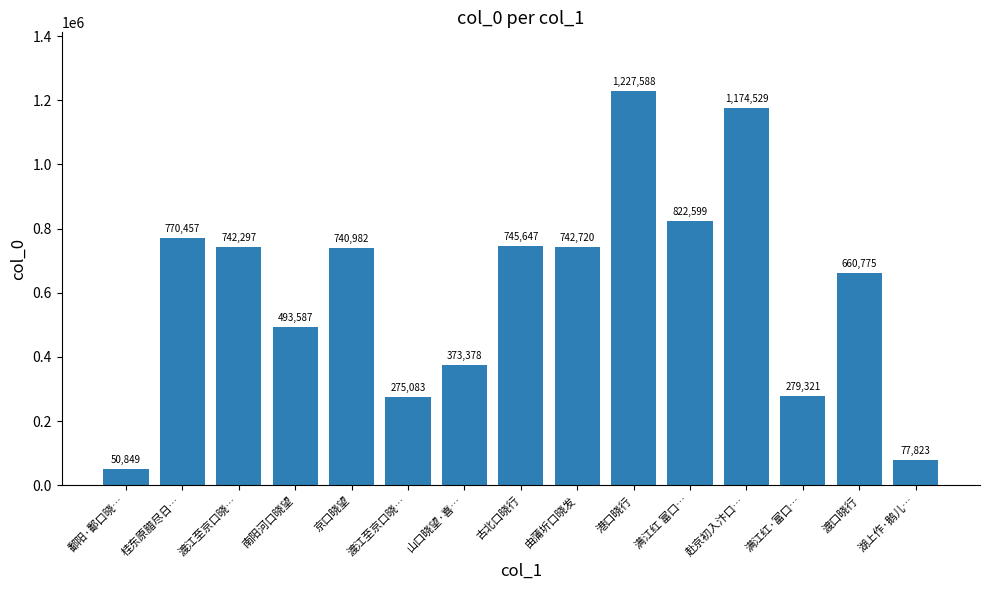

Reading right to left, transcribe all the data shown in this chart.

77823	660775	279321	1174529	822599	1227588	742720	745647	373378	275083	740982	493587	742297	770457	50849